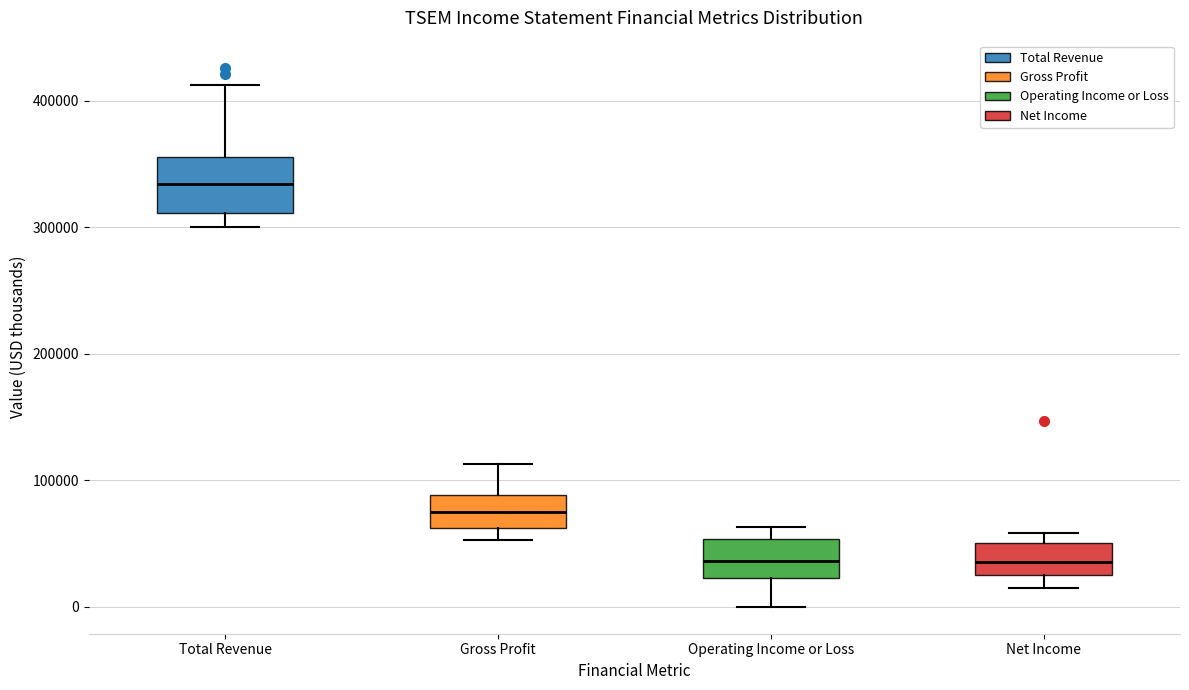

Where is the lower edge of the box for Total Revenue on the y-axis? The values are not printed on the chart, so give them approximately, as read against the axis.

310000